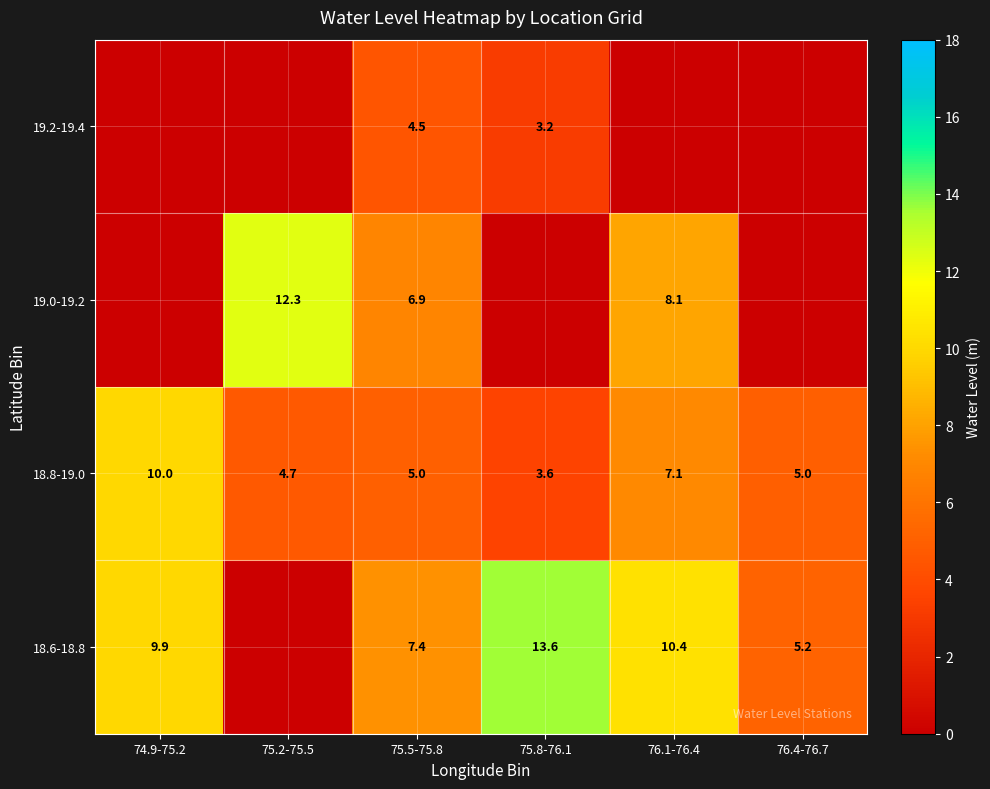

True or false: 19.0-19.2 has a value of 18.5 at 75.2-75.5.

False